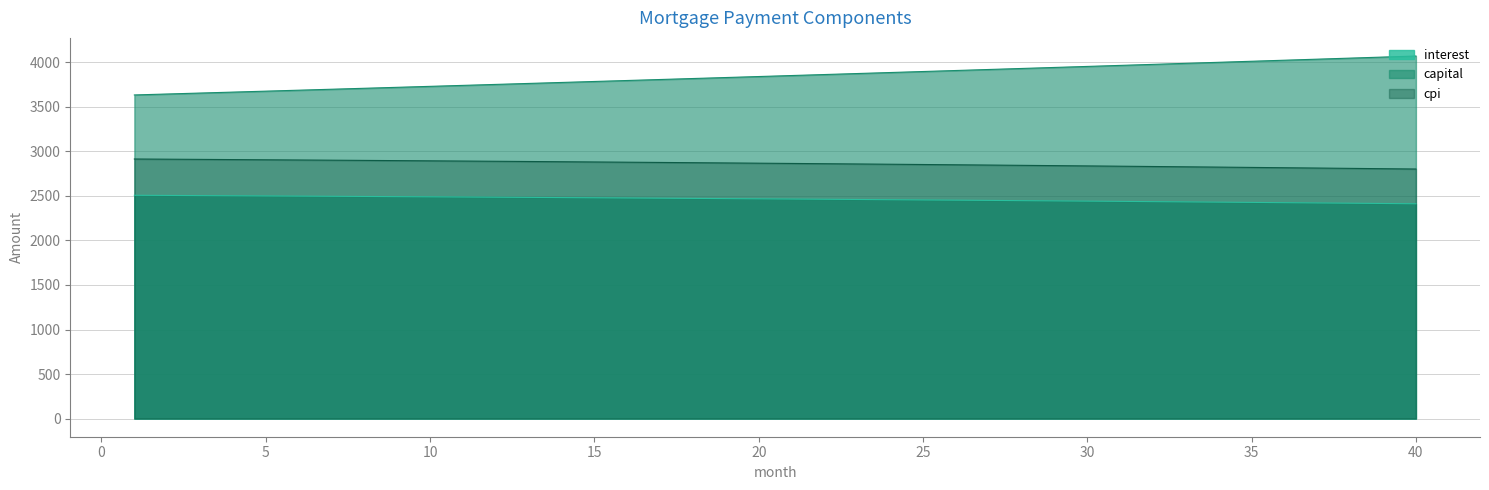

What is the ratio of the value at 26 to the value at 31?

1.0